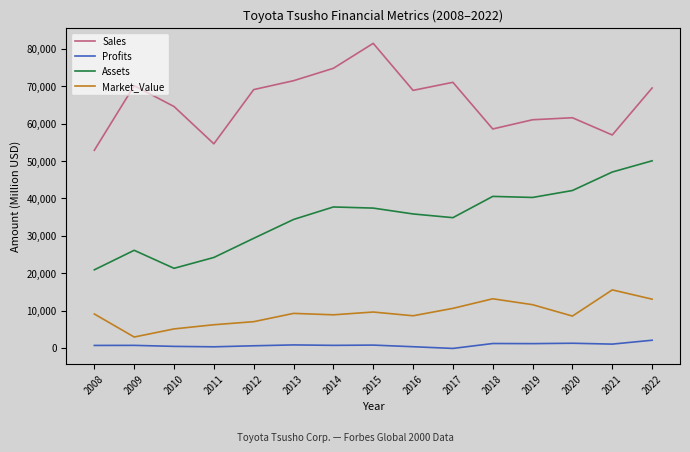

The value of Market_Value at 2015 is 9598.0. True or false?

True